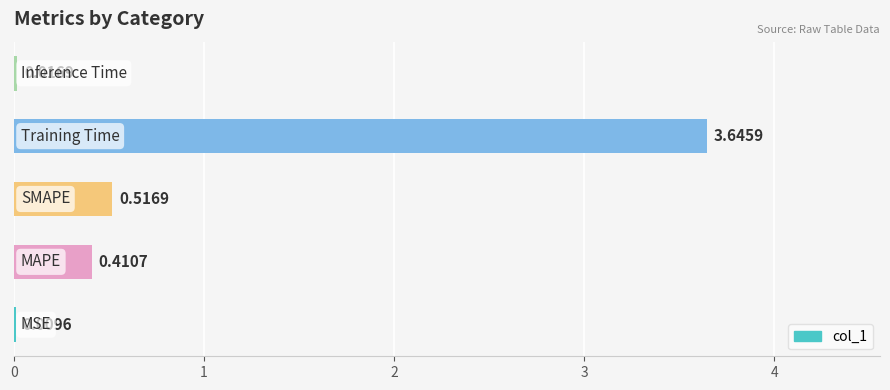

What is the sum of all values?

4.6